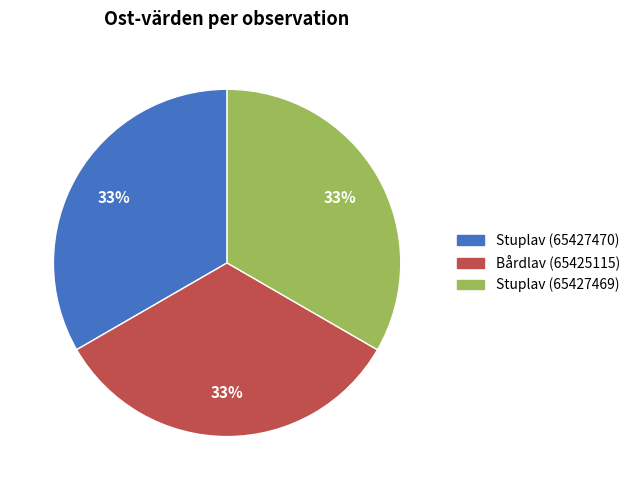

Approximately how many times larger is the value at Stuplav (65427469) compared to Bårdlav (65425115)?

1.0